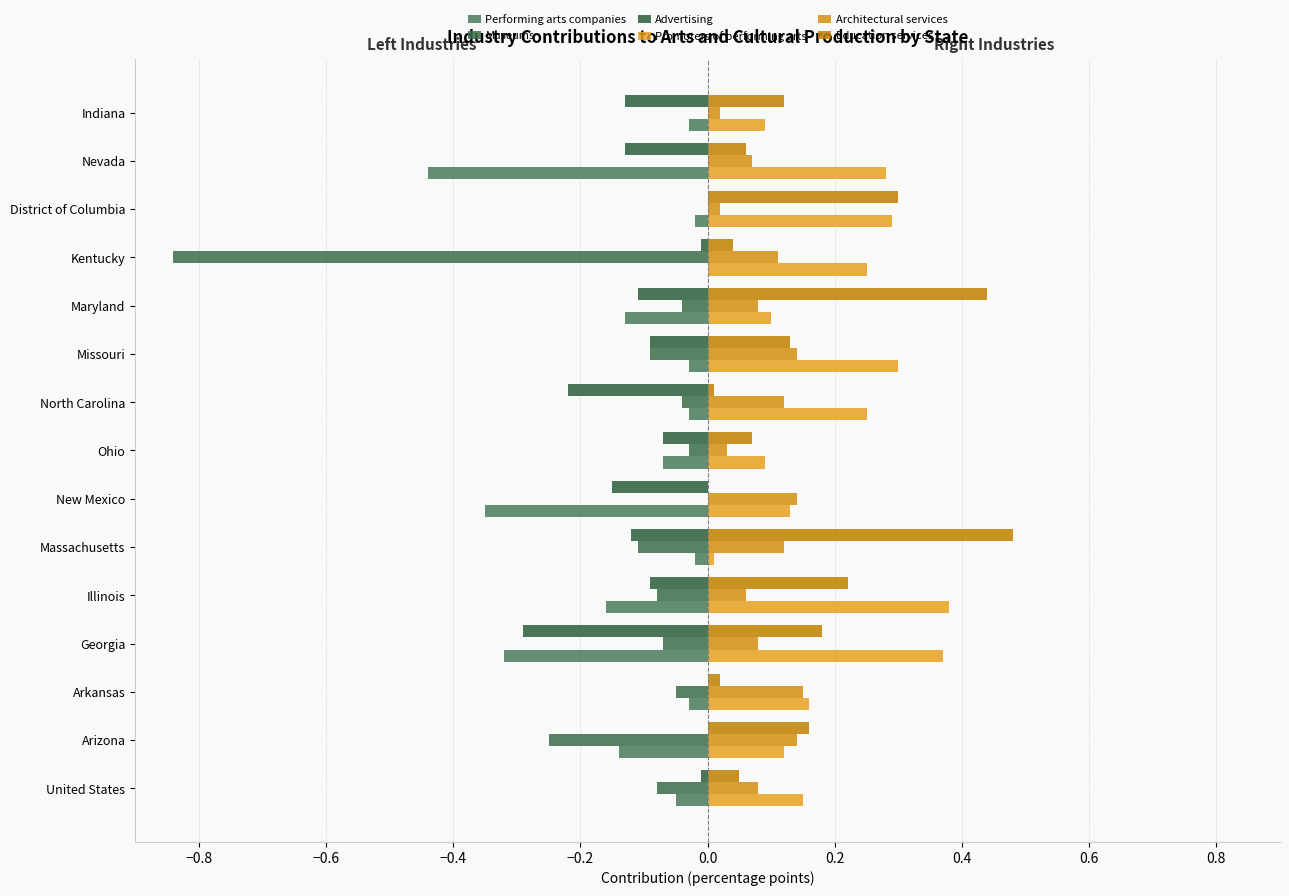

How many categories are shown in the chart?

15